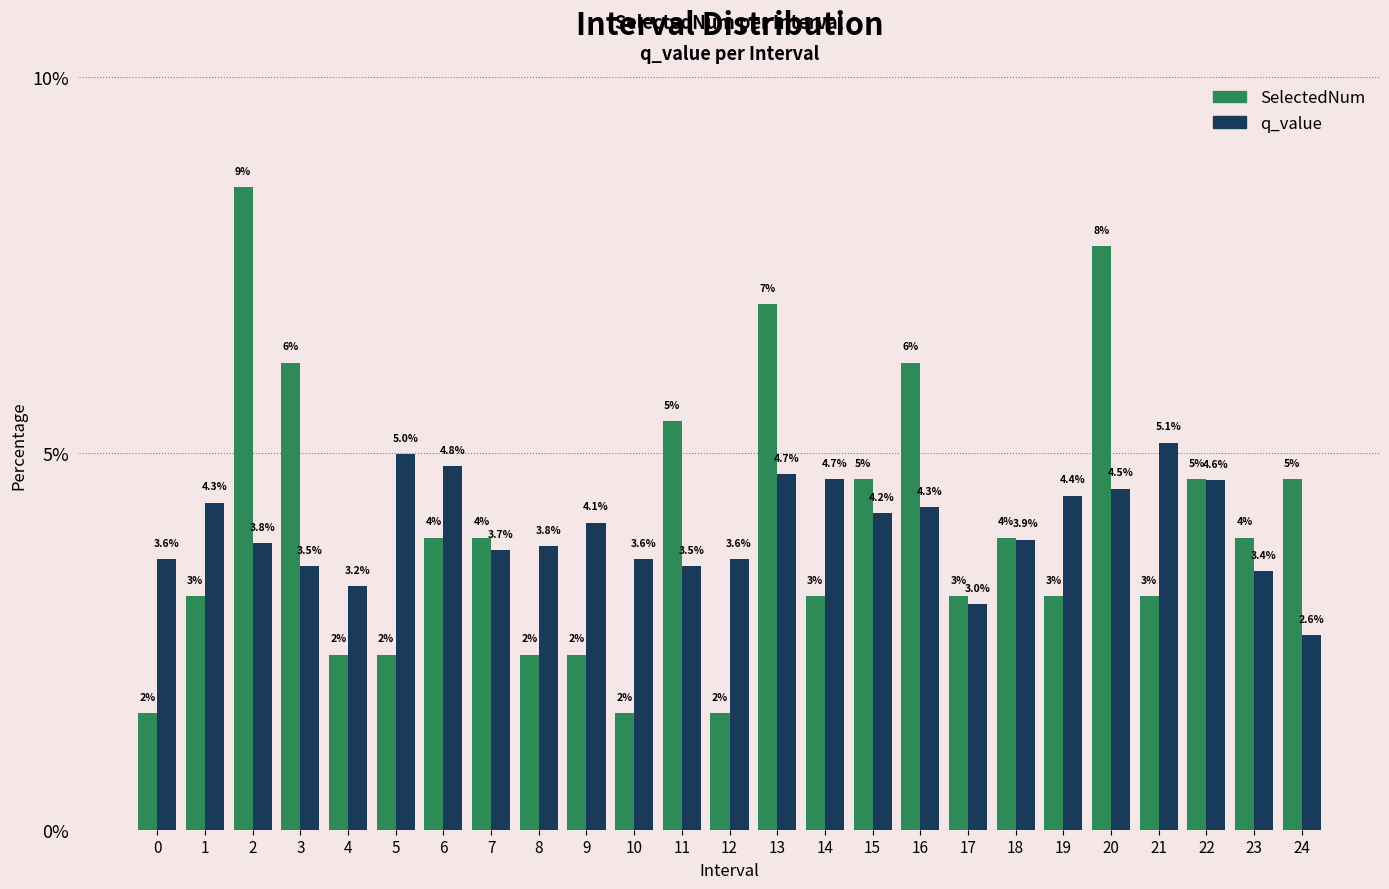

Rank the series at 19 from lowest to highest value.

SelectedNum, q_value